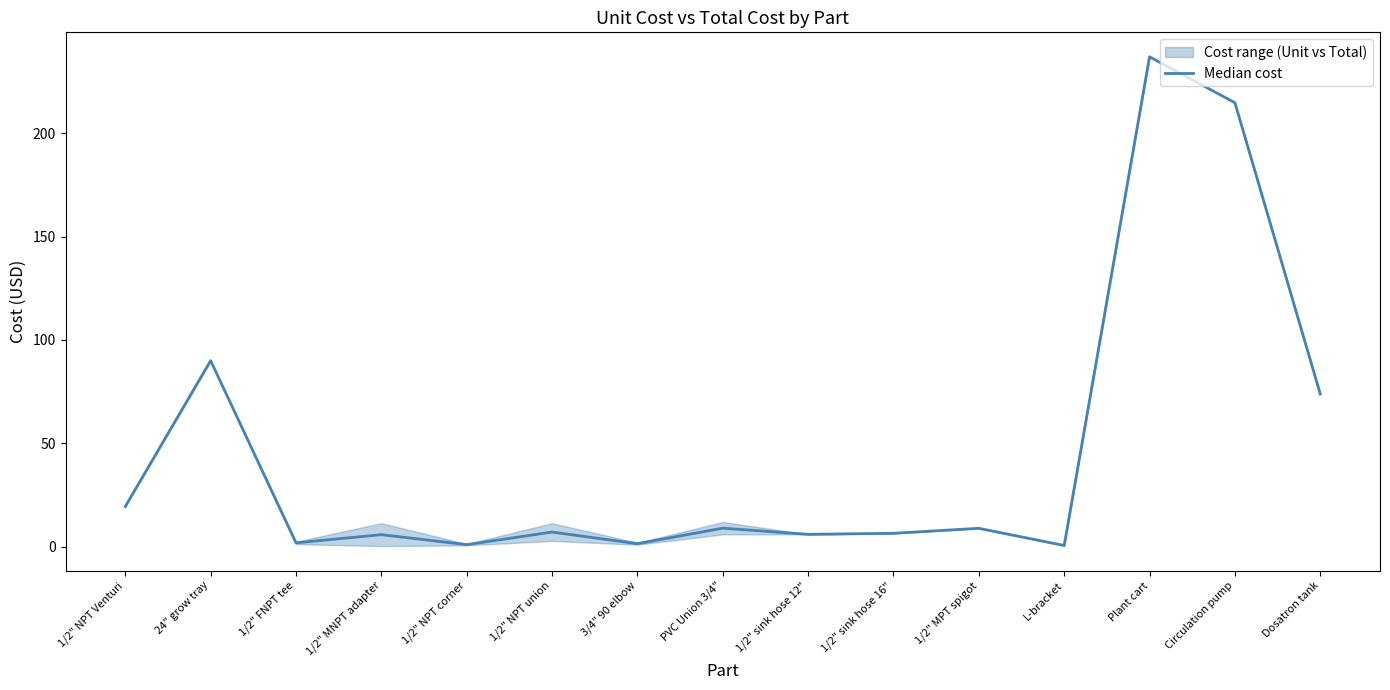

Reading left to right, what are all the values shown in this chart?

19.4	90.0	1.8	5.8	1.0	7.1	1.5	9.0	6.0	6.5	8.9	0.6	237.0	214.8	73.9